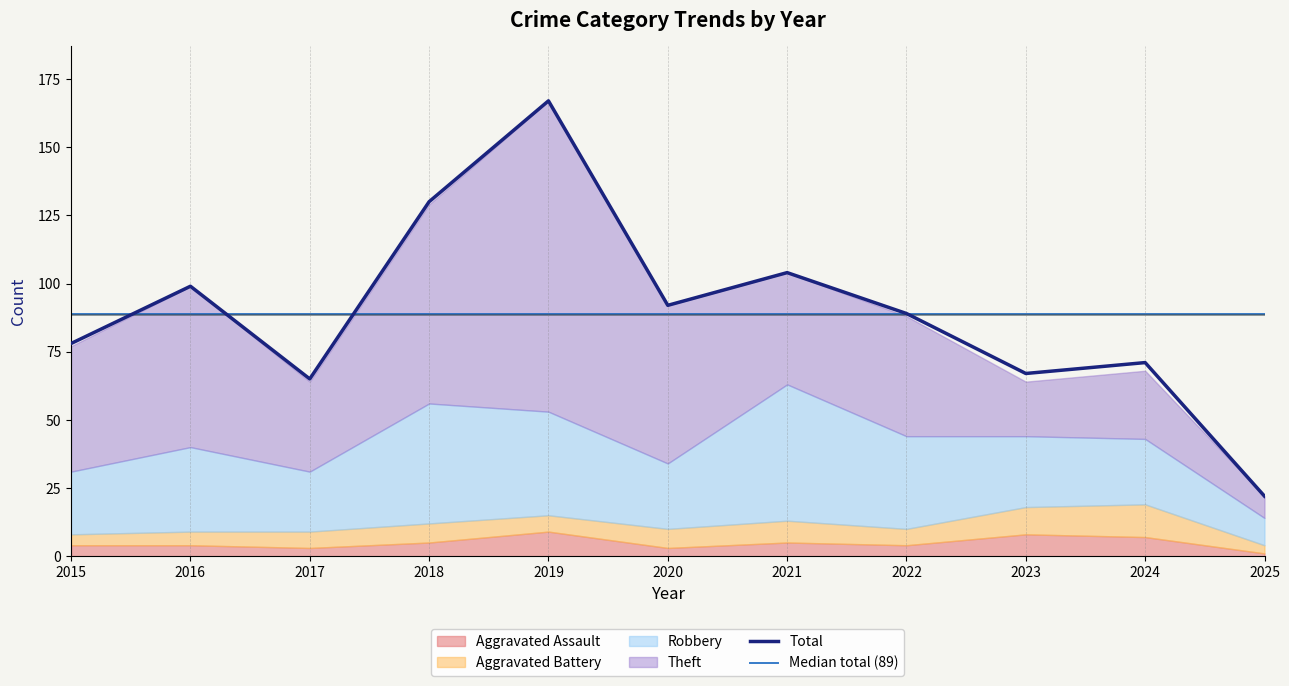

At which category does Aggravated Assault reach its first local valley?

2017